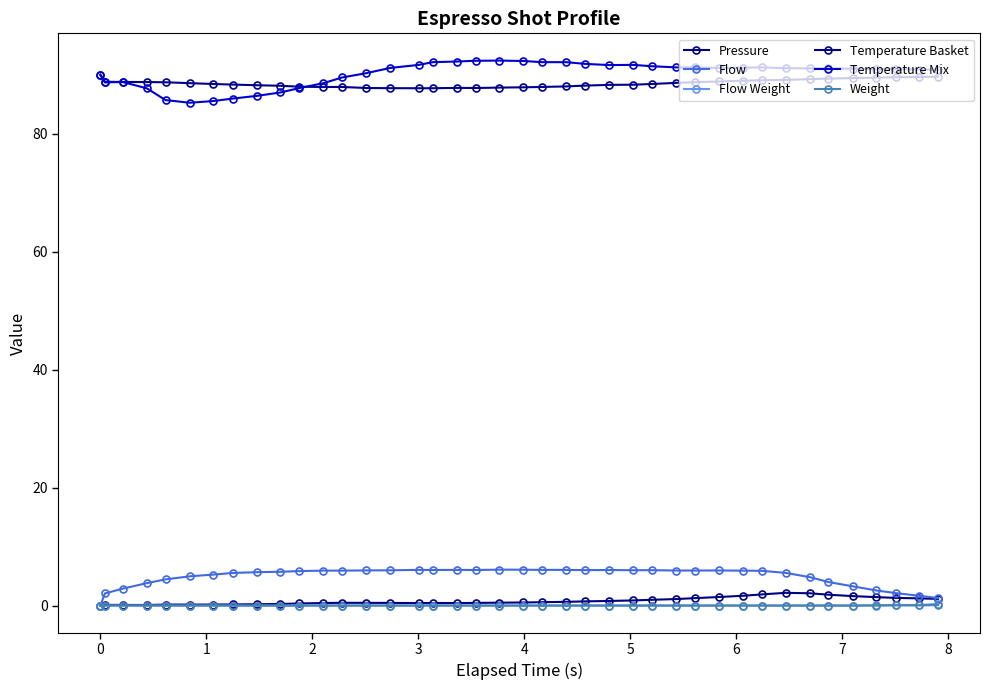

How many distinct data groups are displayed?

6